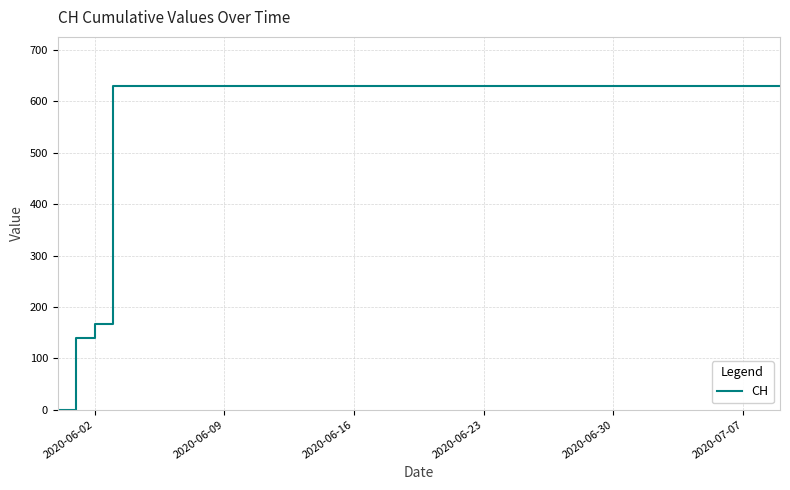

How many series are shown in this chart?

1